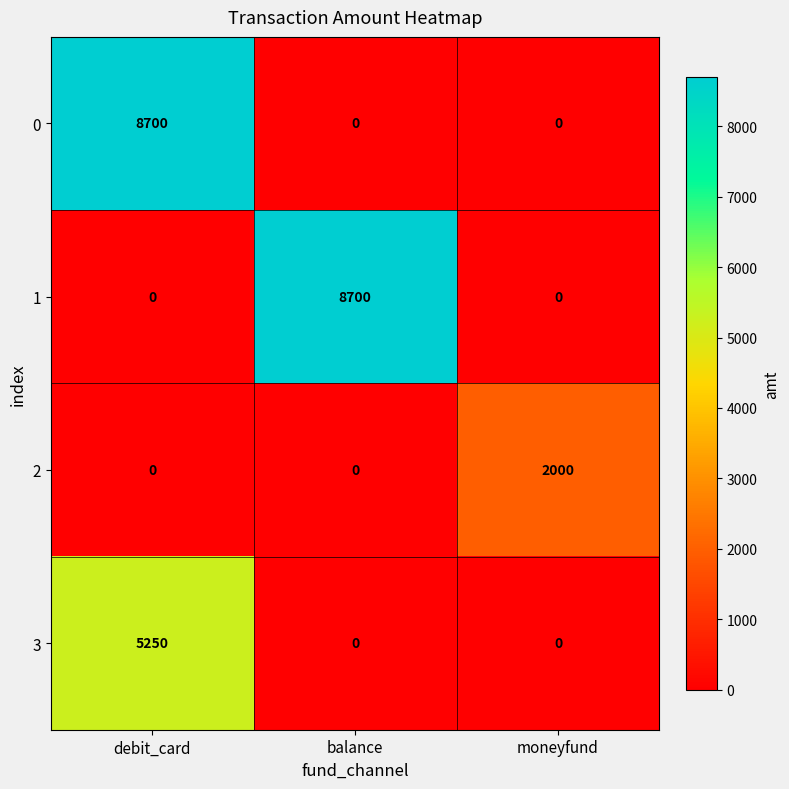

What is the maximum value for 0?

8700